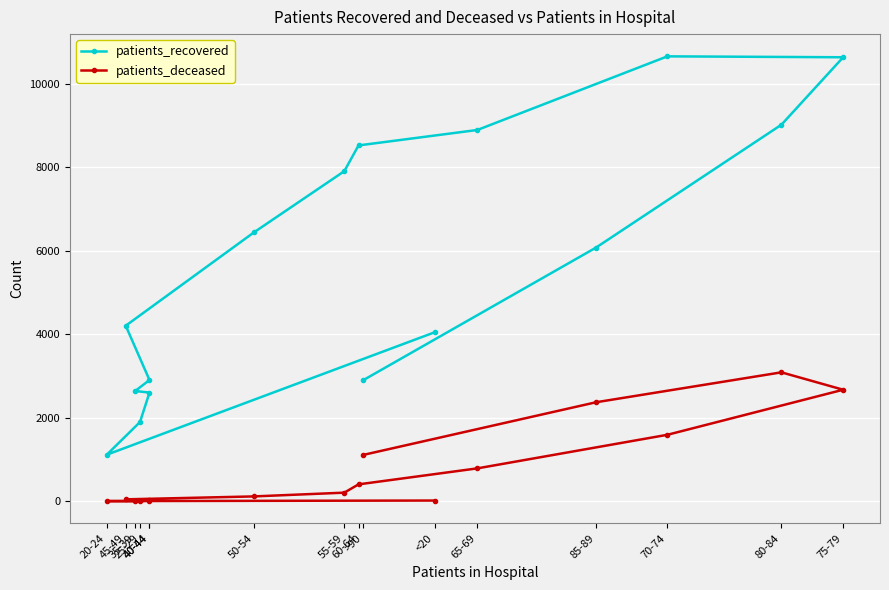

At which label is patients_recovered closest to 5888?

85-89